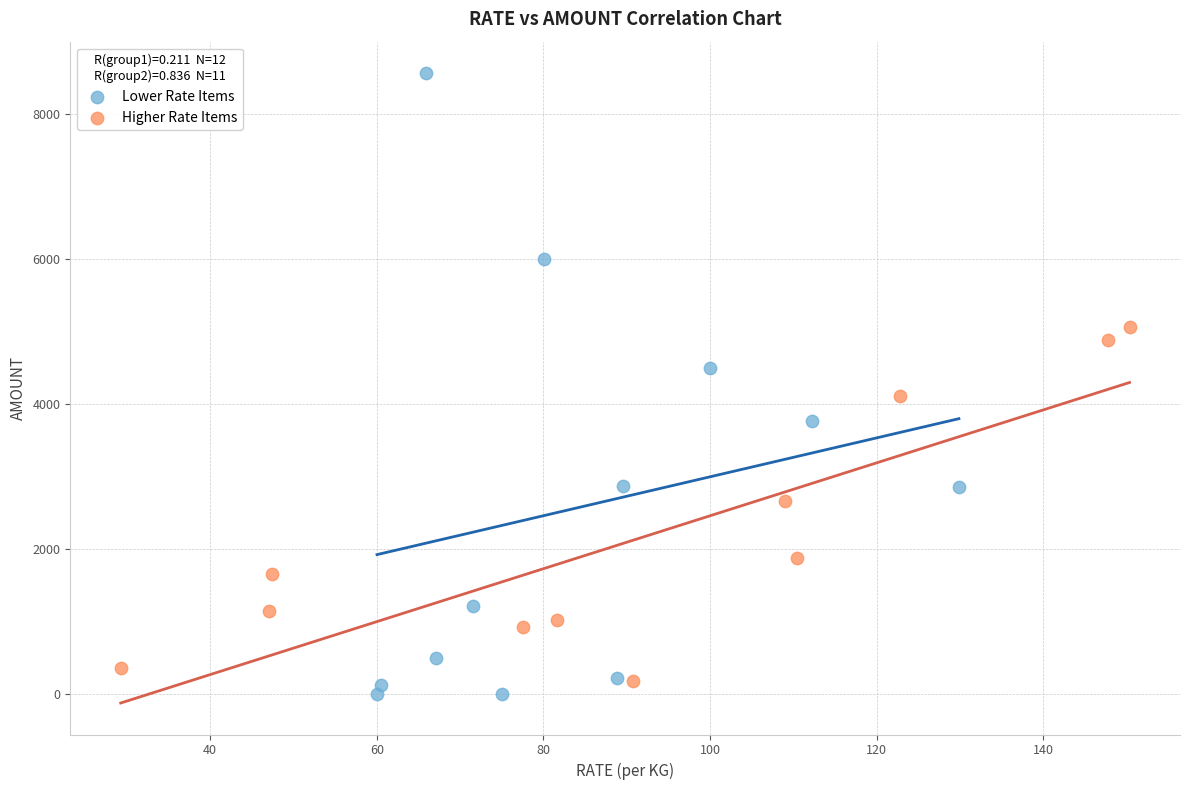

Which series contains the highest Y value?

Lower Rate Items